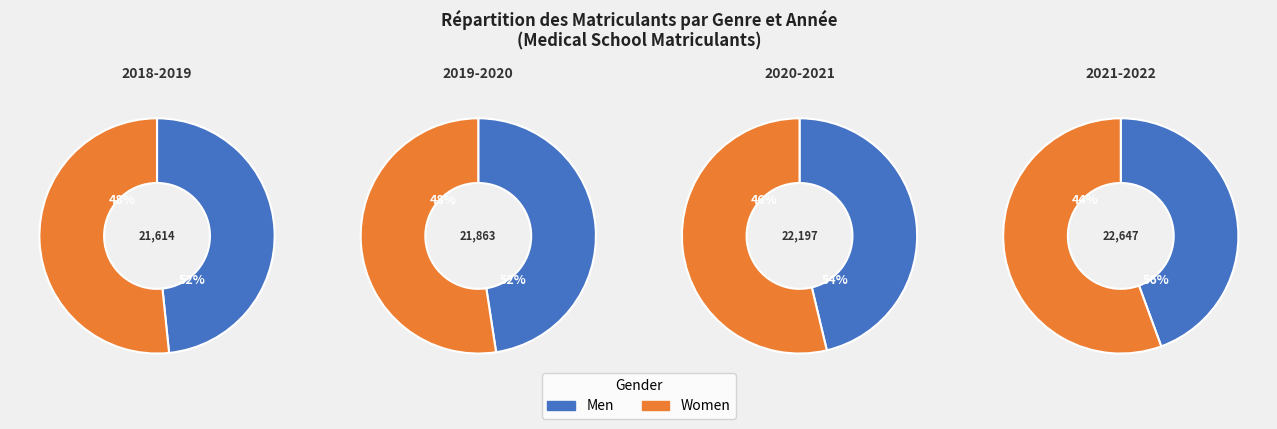

How many slices are in this pie chart?

4